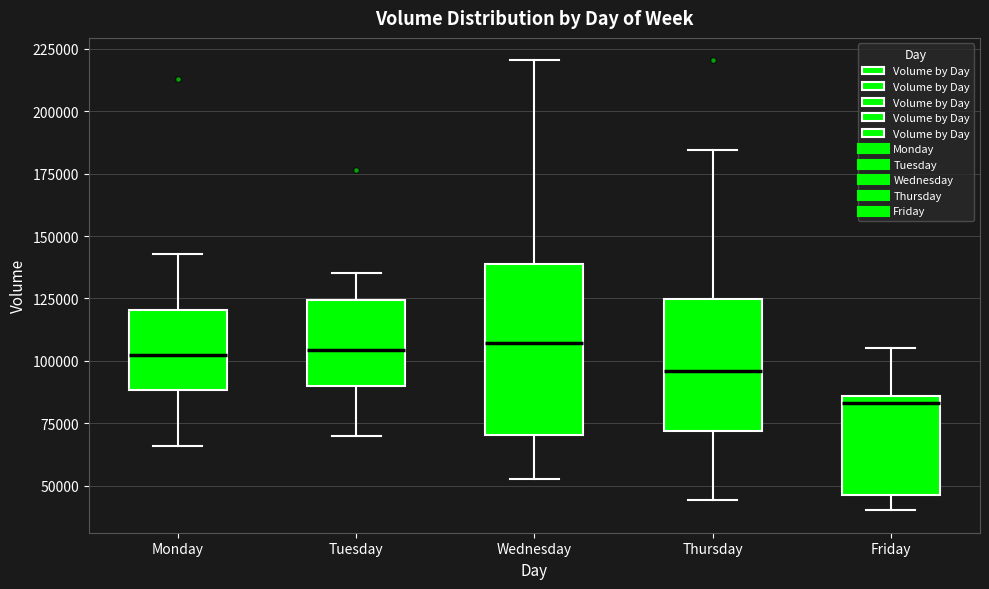

Which box is the tallest, from its lower edge to its upper edge?

Wednesday